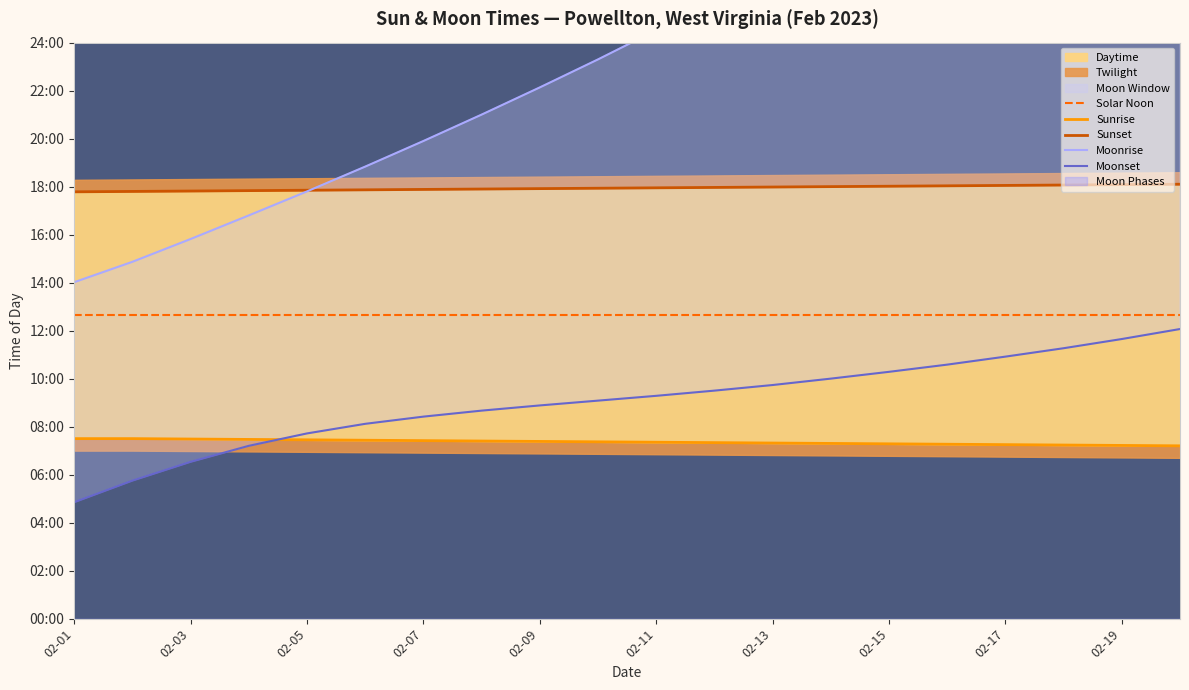

What is the spread (max minus min) of values at 17?

1604